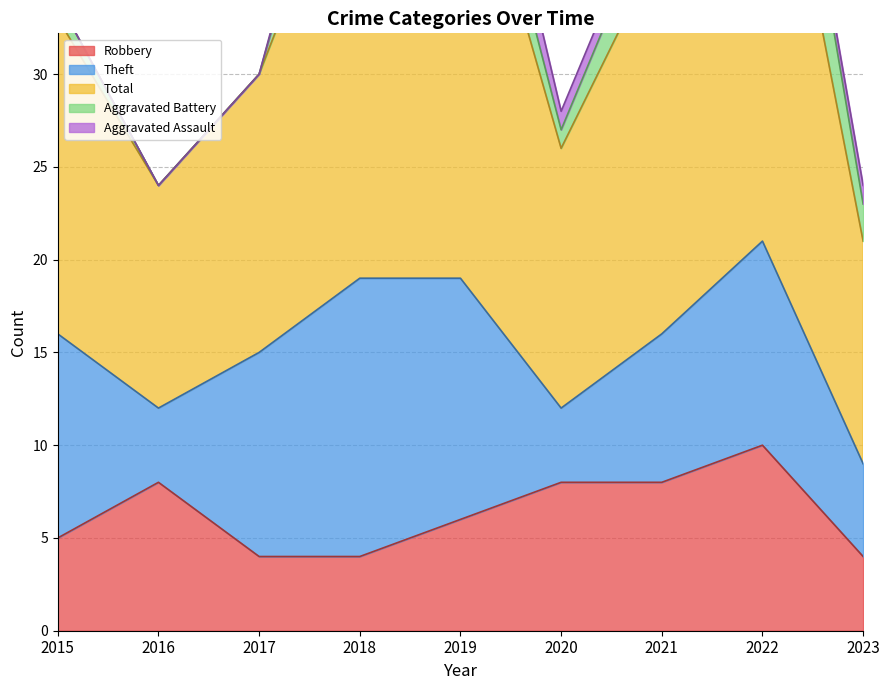

Which has a higher value, 2015 or 2016?

2016